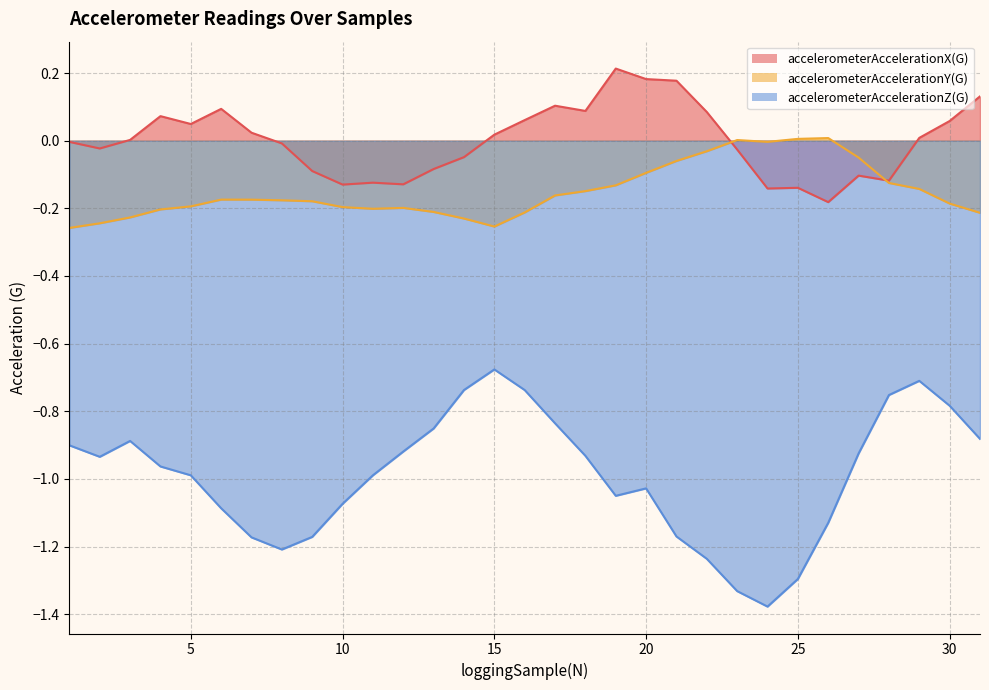

What is the sum of all accelerometerAccelerationZ(G) values?

-30.7